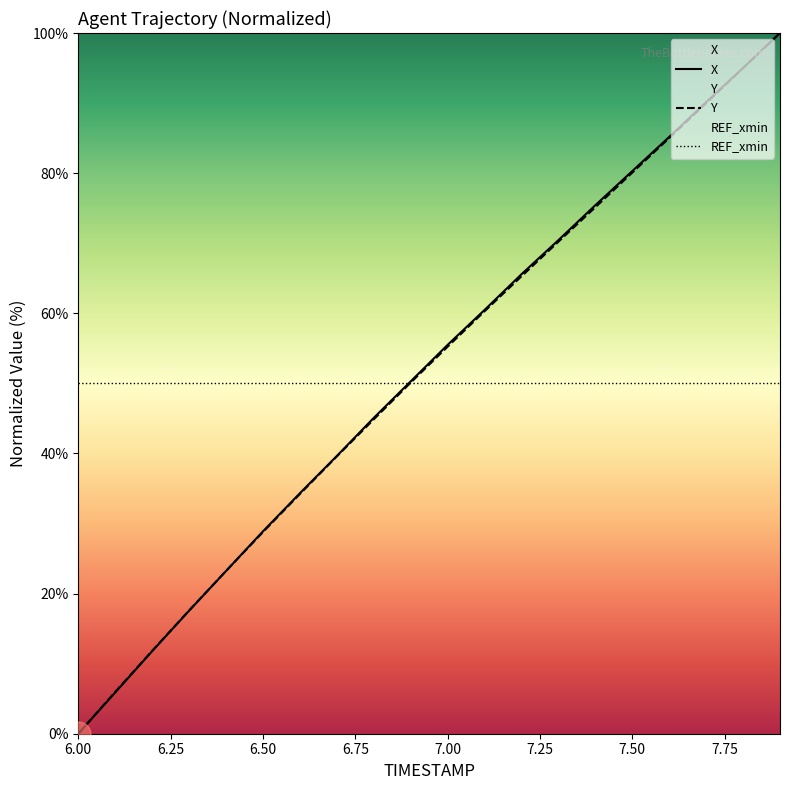

Where does the X series first go above 55?

7.00